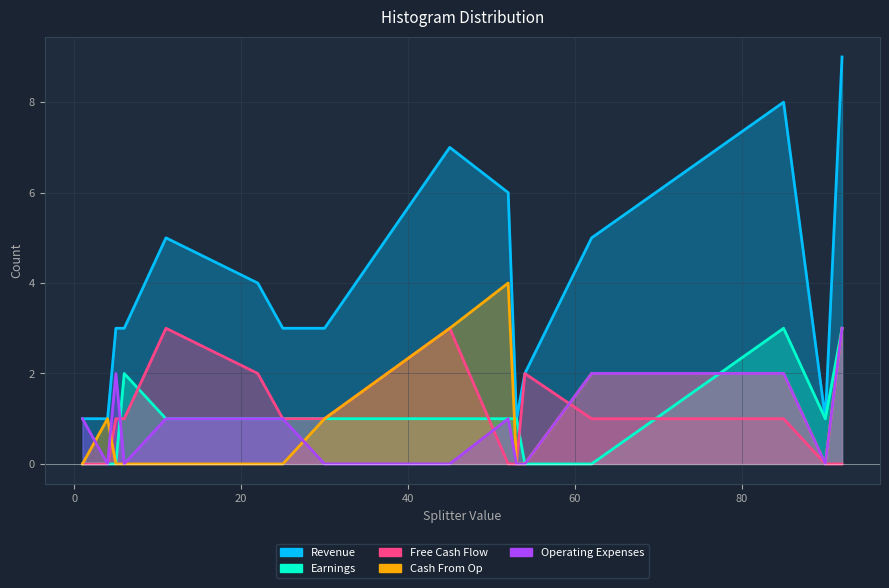

Between 52 and 22, which is larger?

52